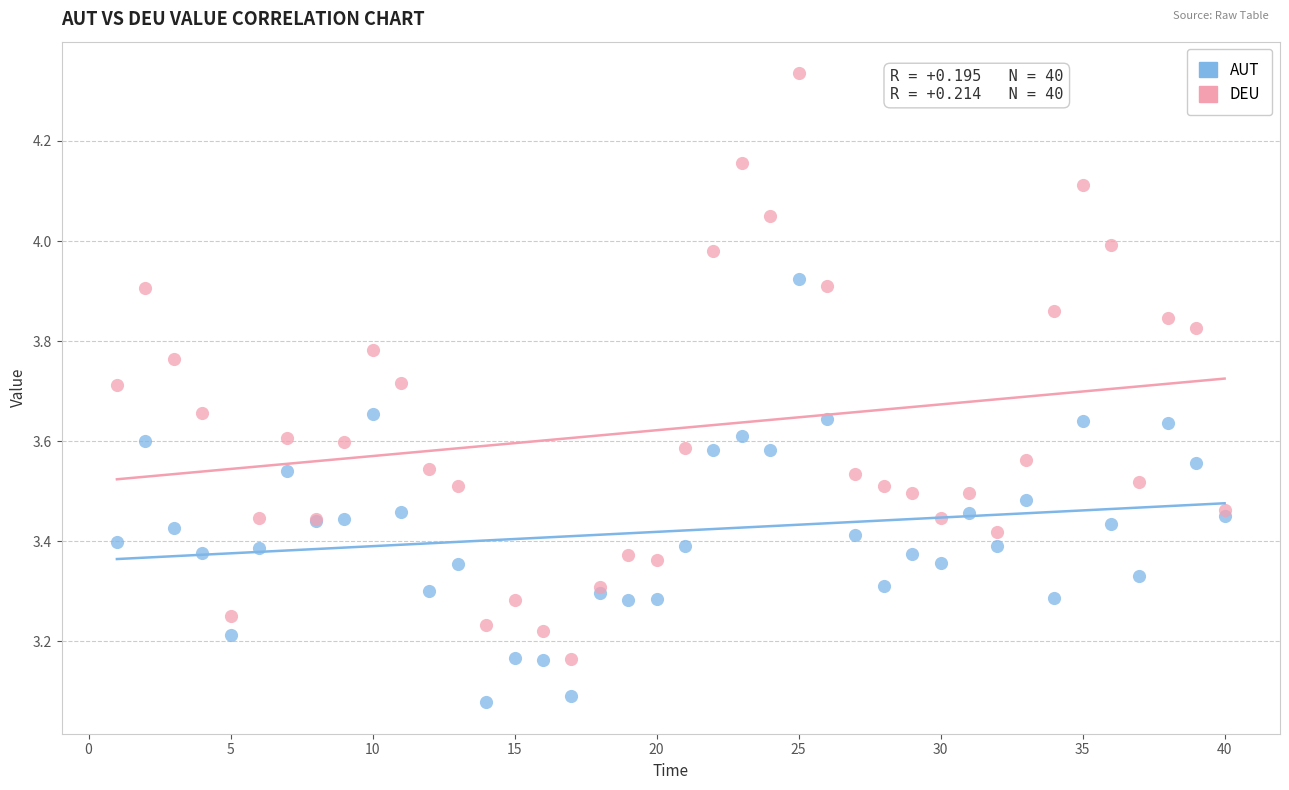

Which series contains the highest Y value?

DEU